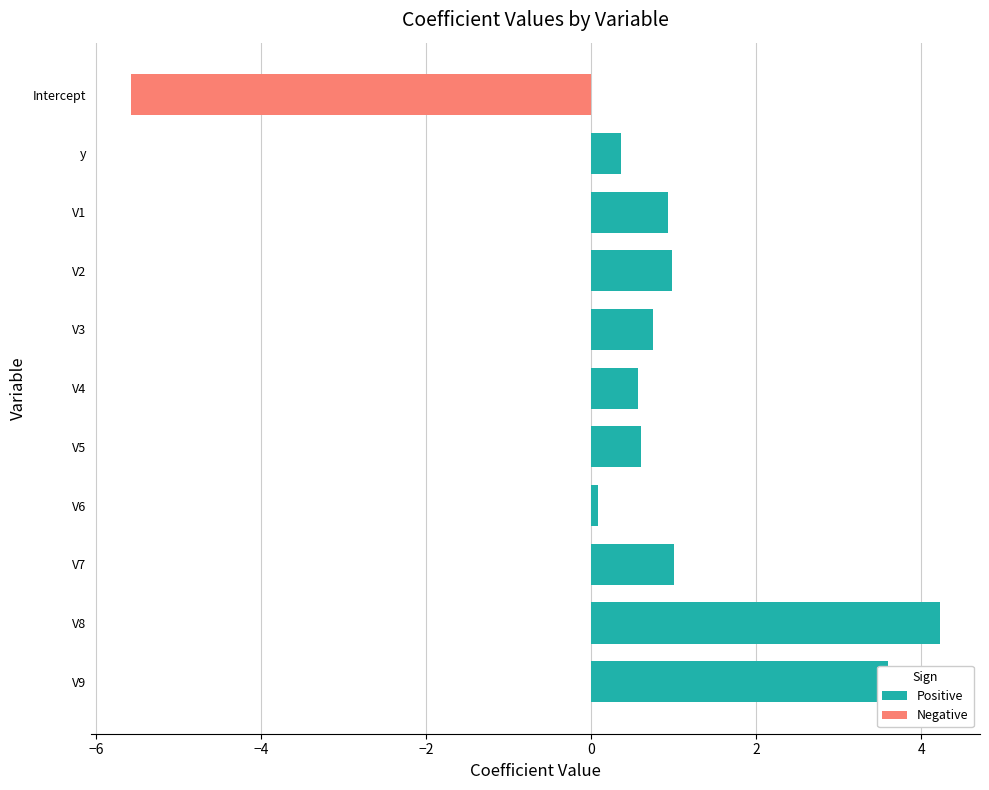

The value of Positive at V3 is 1.2. True or false?

False